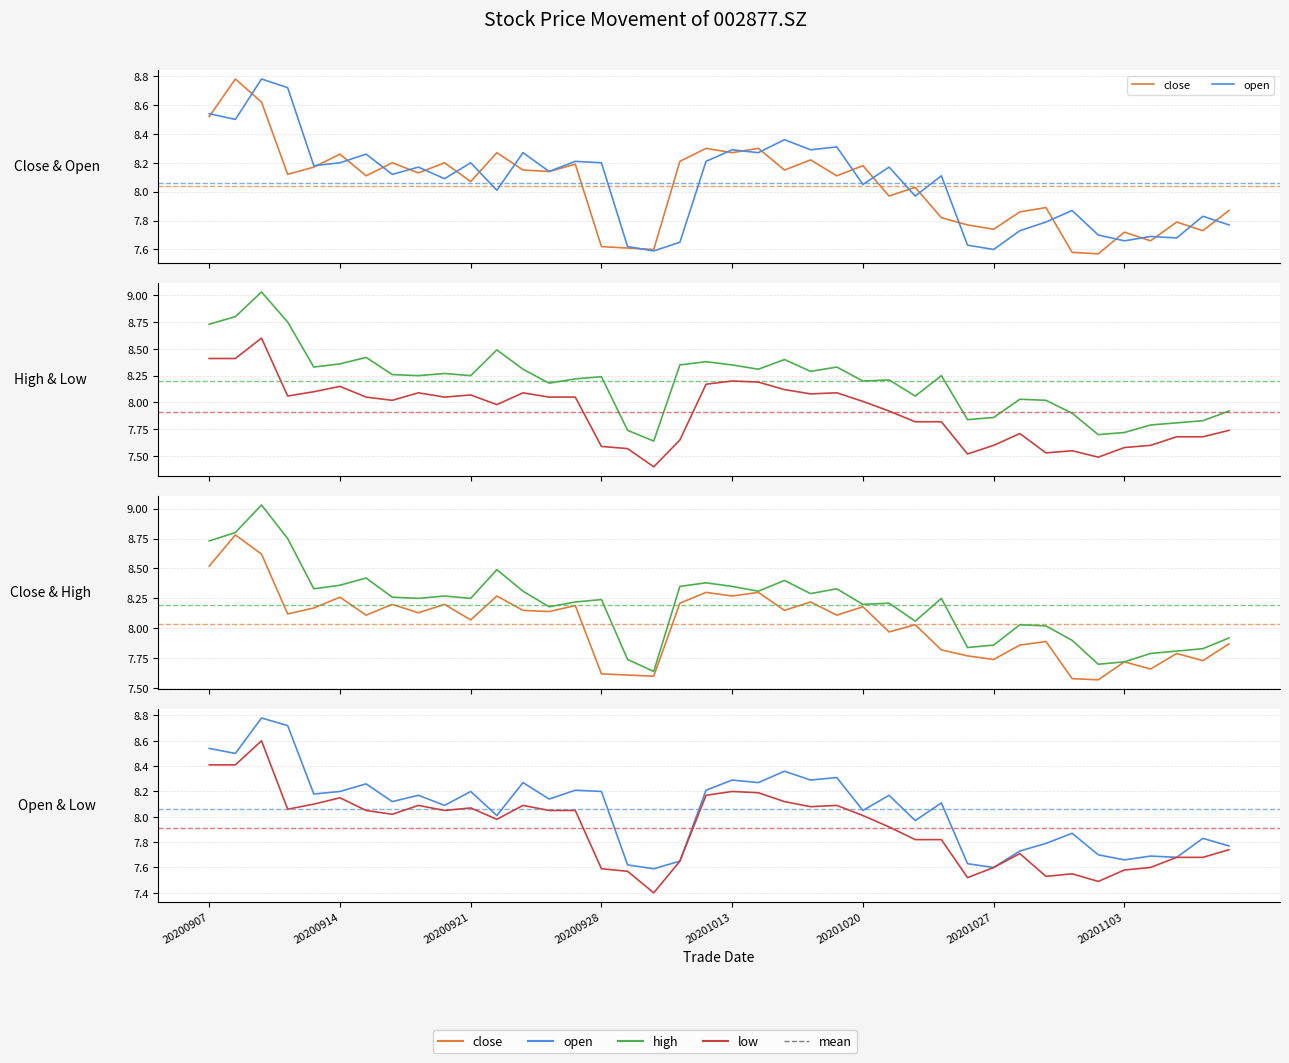

What is the total value across all series at 27?

31.9